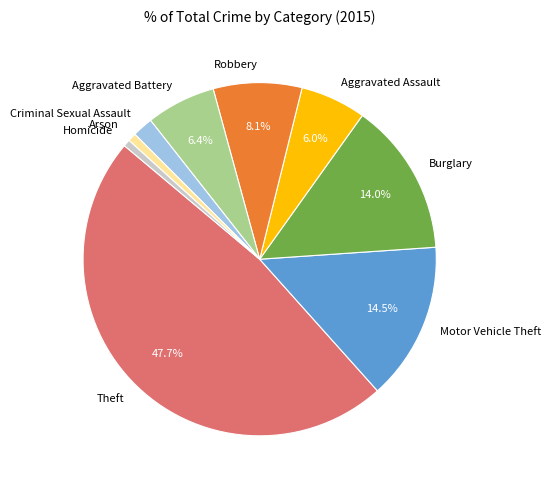

Is the sum of Homicide and Arson greater than half?

No